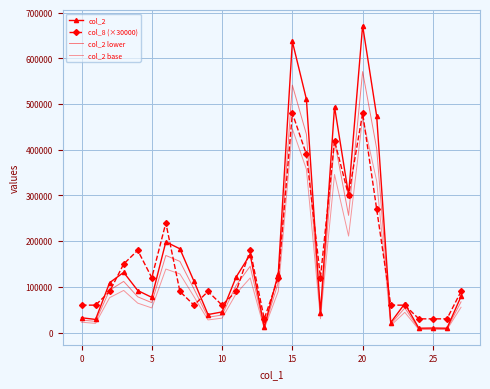

Which series has the largest range (max minus min)?

col_2